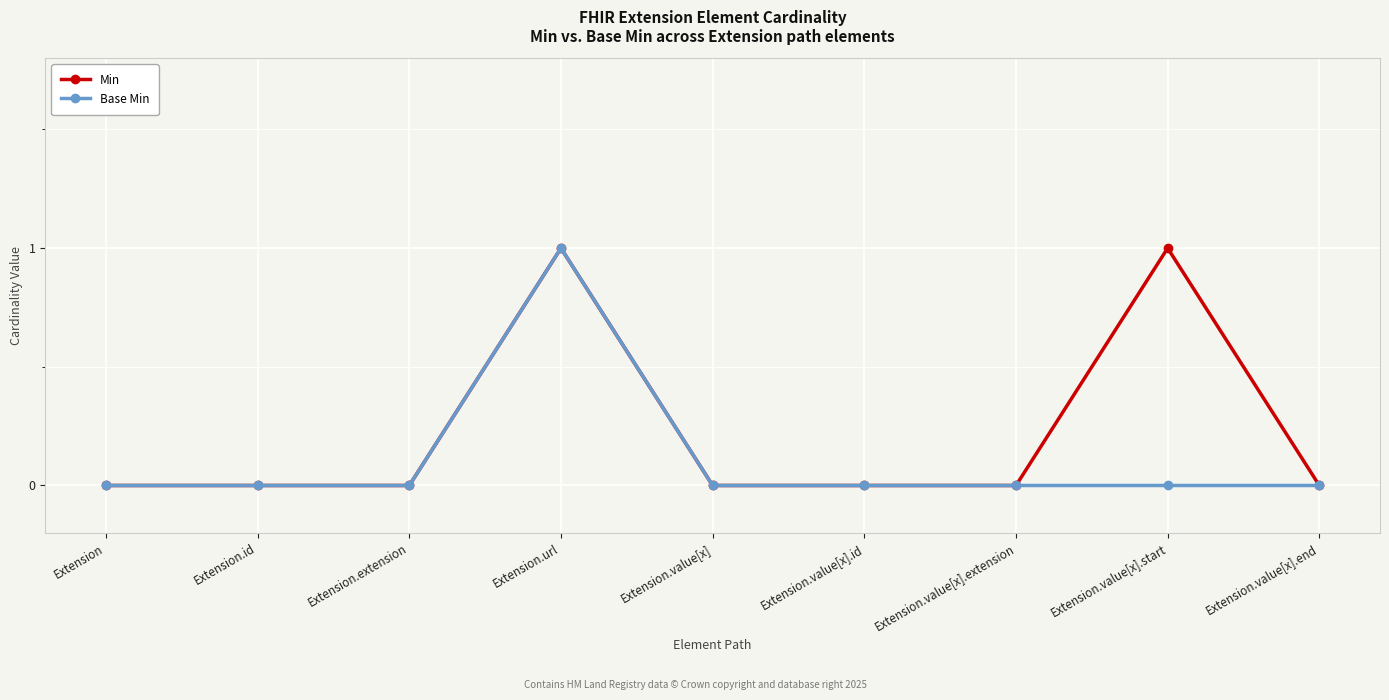

List the series in order of their overall mean, highest first.

Min, Base Min